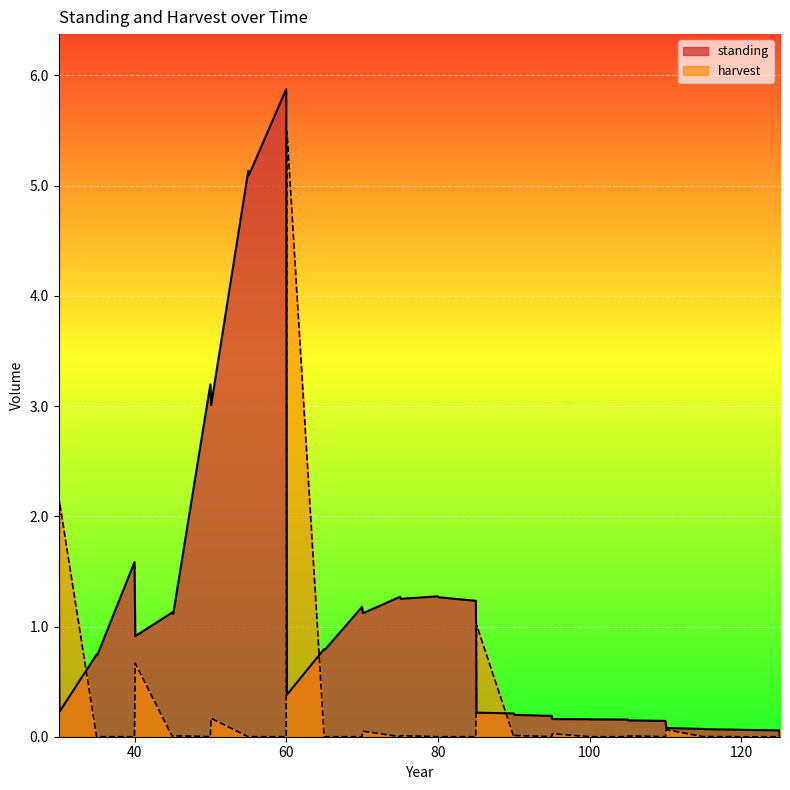

How many interior local peaks does the standing series have?

10